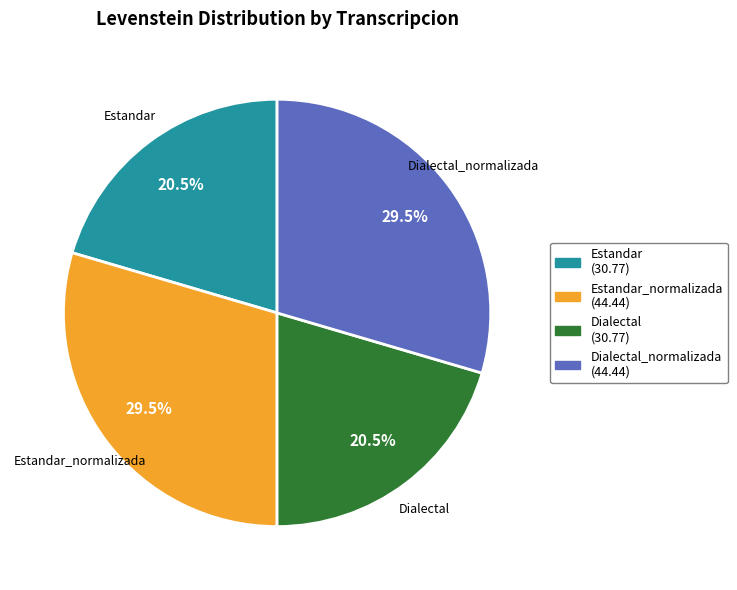

To the nearest percent, what is the combined percentage of Estandar_normalizada and Estandar?

50%